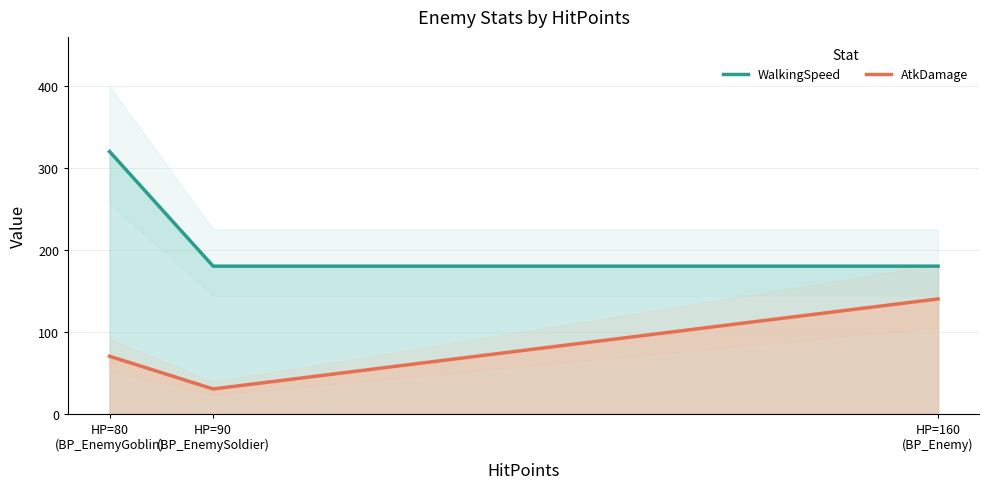

What is the label of the 3rd point from the left?

HP=160
(BP_Enemy)